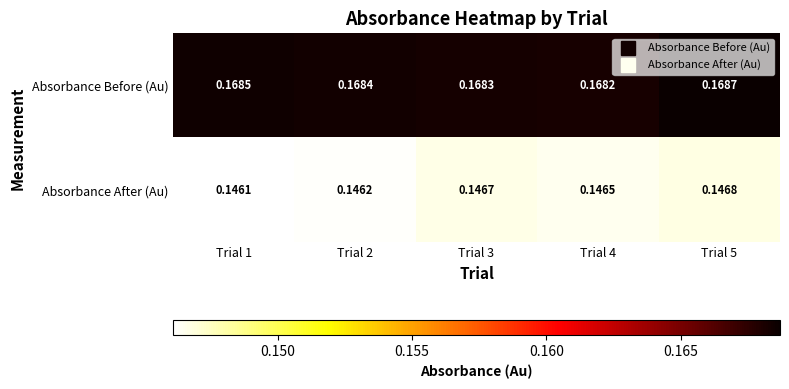

Which series has the largest total across all categories?

Absorbance Before (Au)